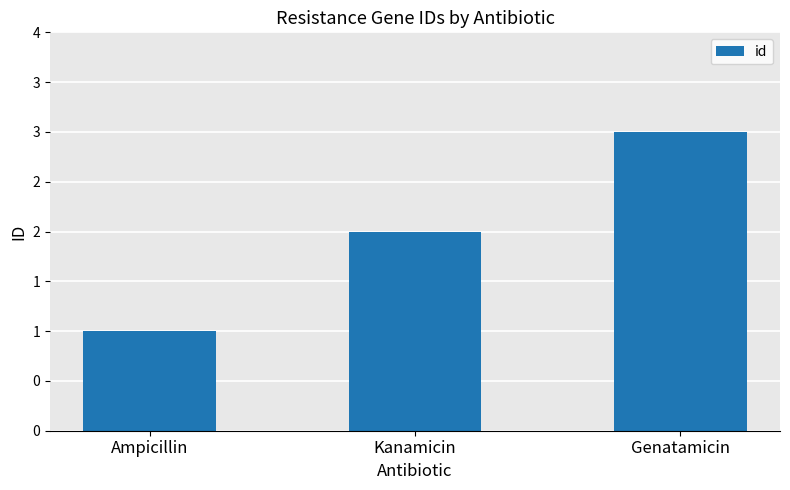

Does the chart contain any negative values?

No